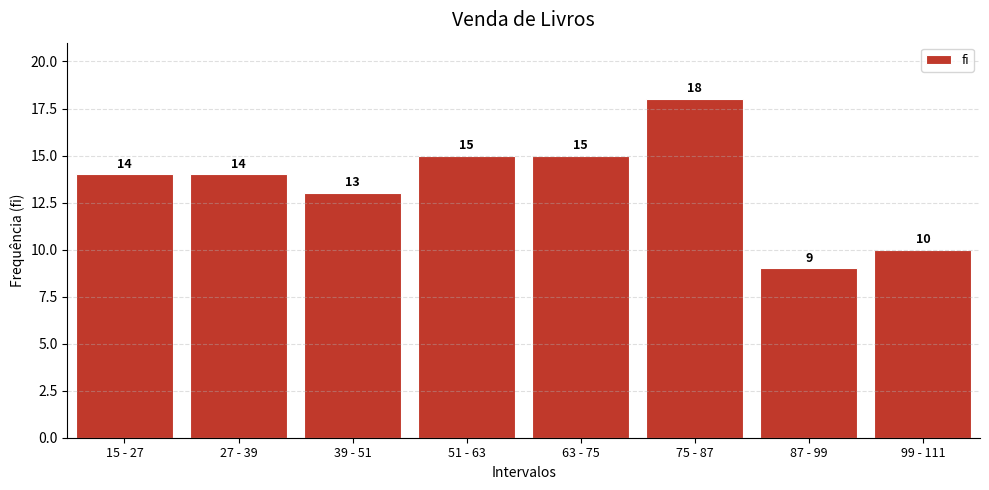

Reading left to right, list all the values displayed in this chart.

14	14	13	15	15	18	9	10